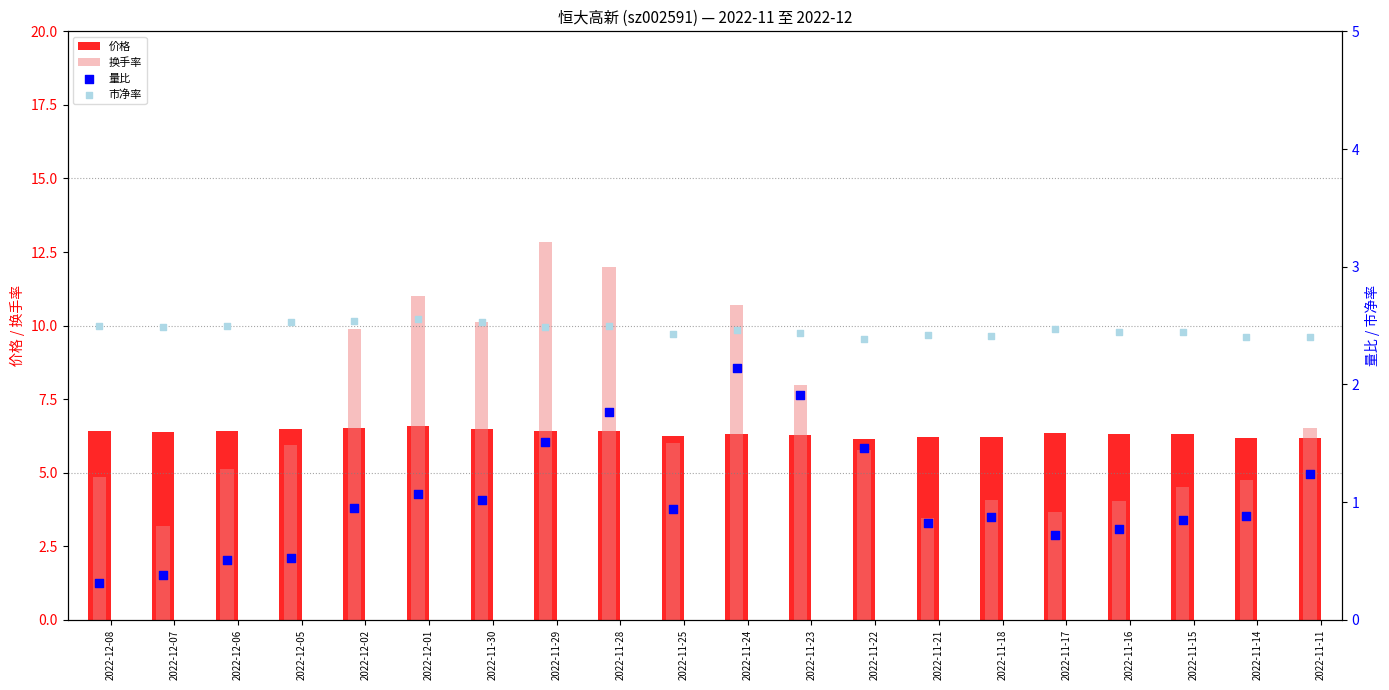

At which category is the sum across all series the highest?

2022-11-29